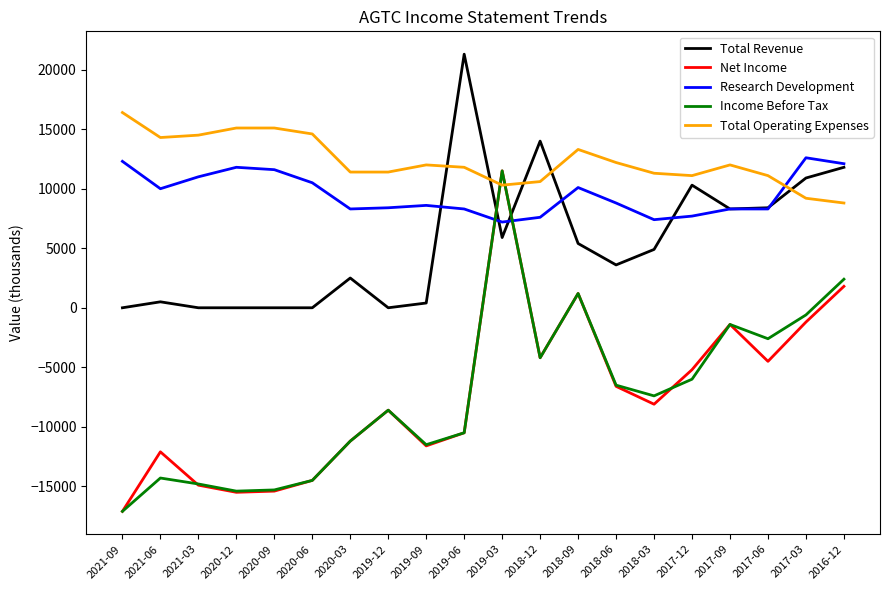

Which series has the largest total across all categories?

Total Operating Expenses